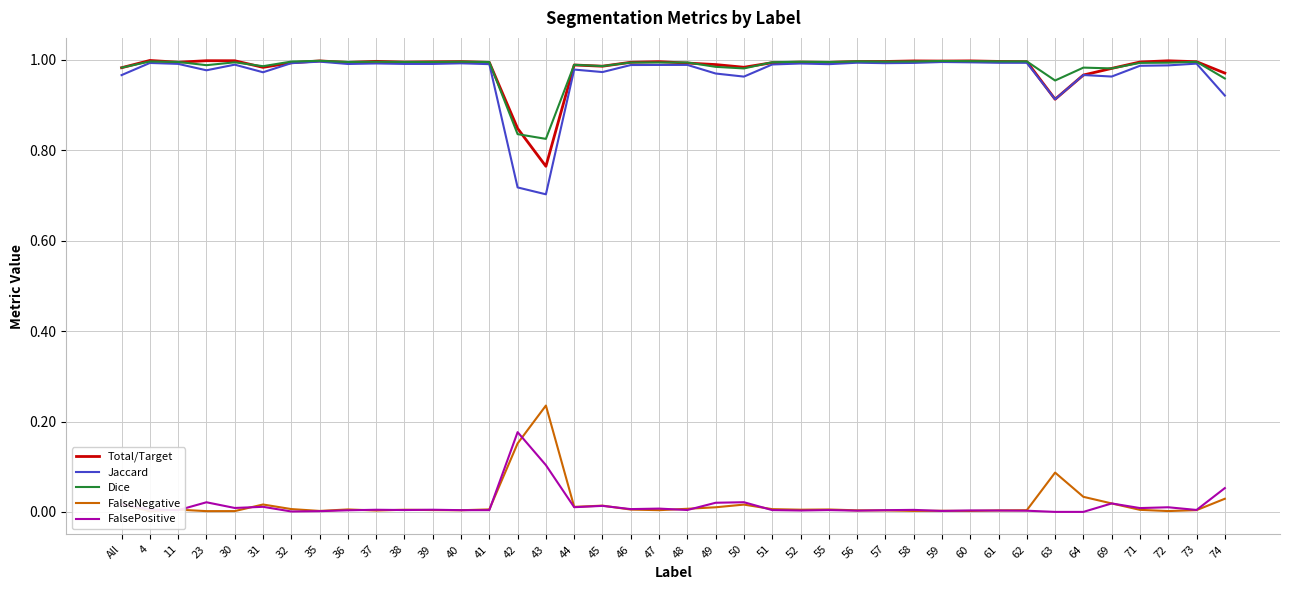

True or false: Jaccard and FalseNegative cross at least once.

False